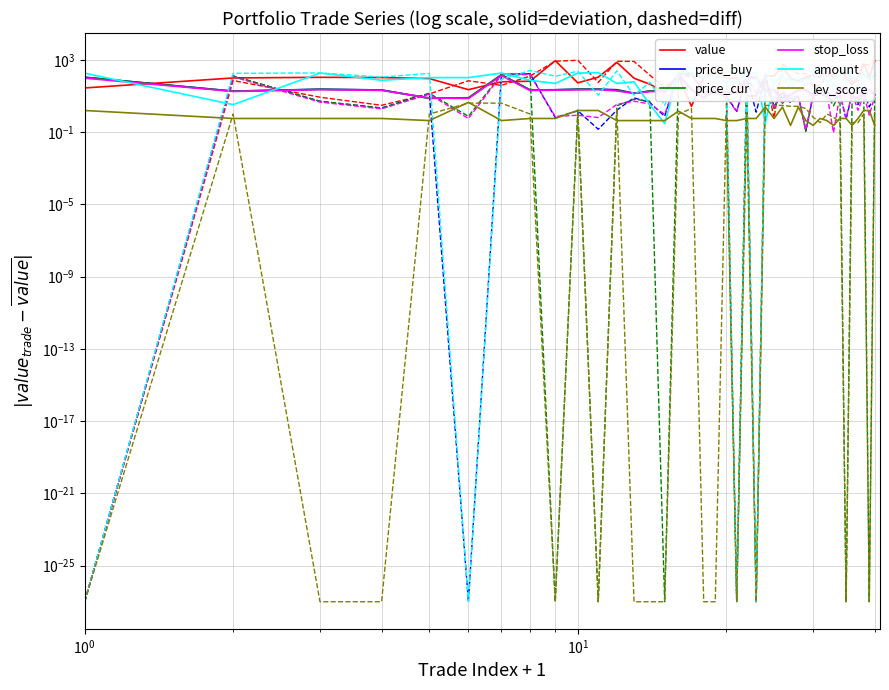

How many data points in amount are less than 102?

20